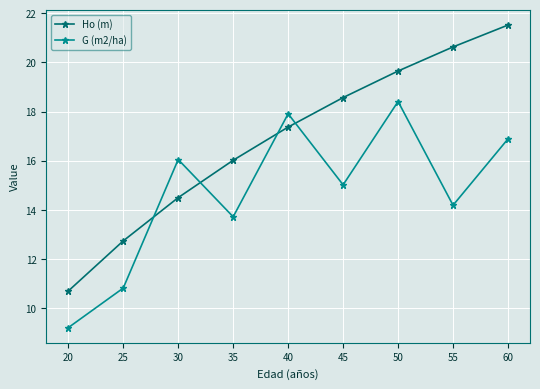

Which label corresponds to the largest value in the chart?

60